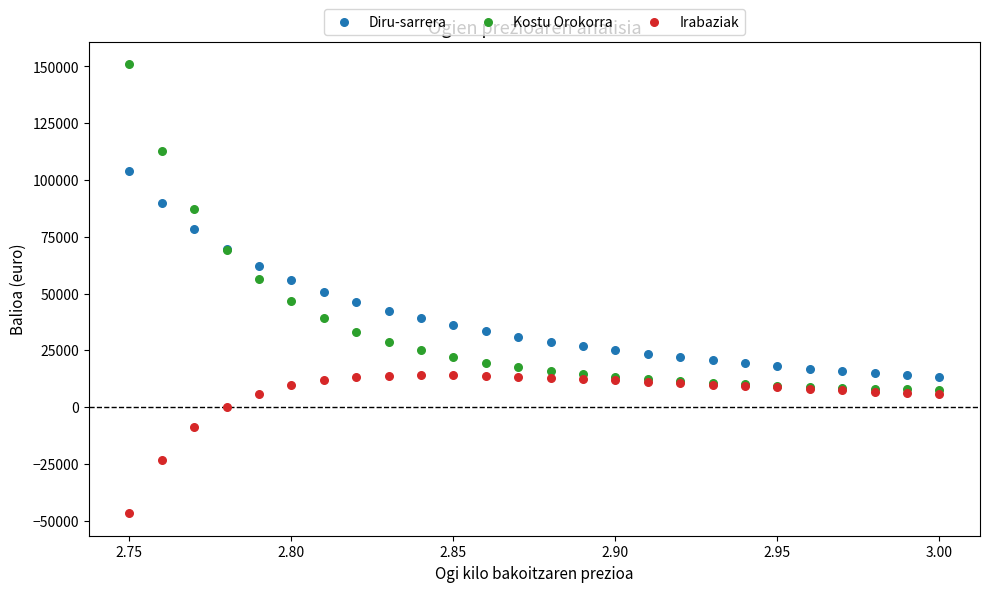

Which series reaches the minimum Y coordinate?

Irabaziak